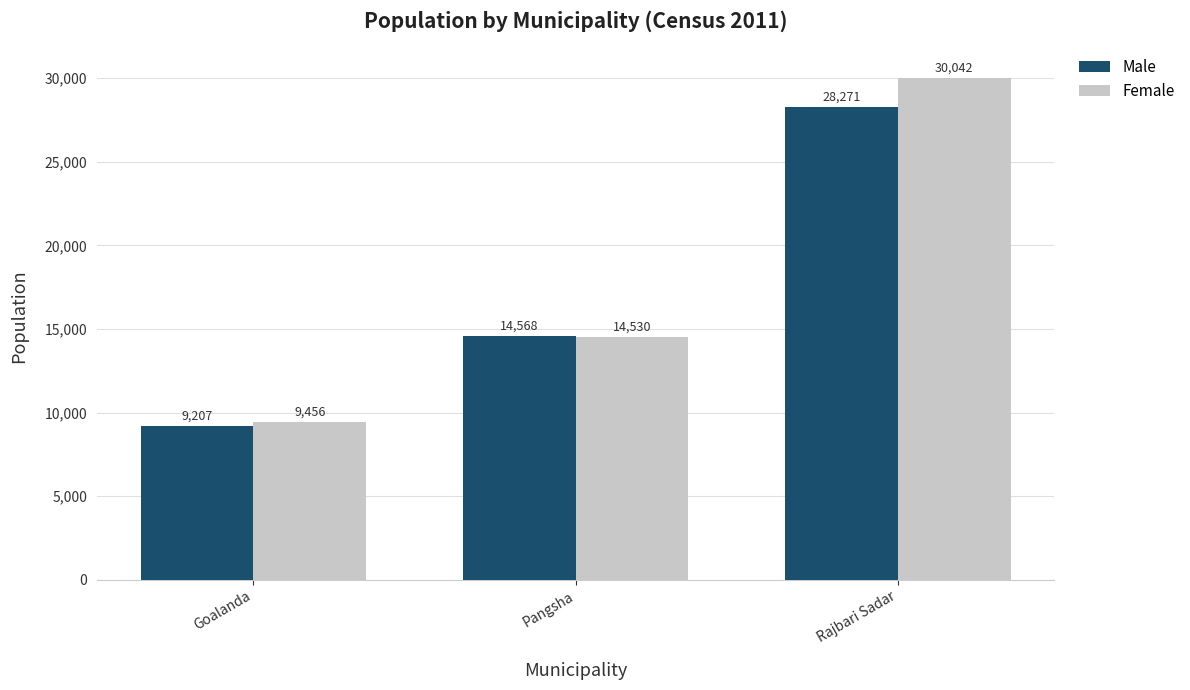

How many bars are there in each group?

2